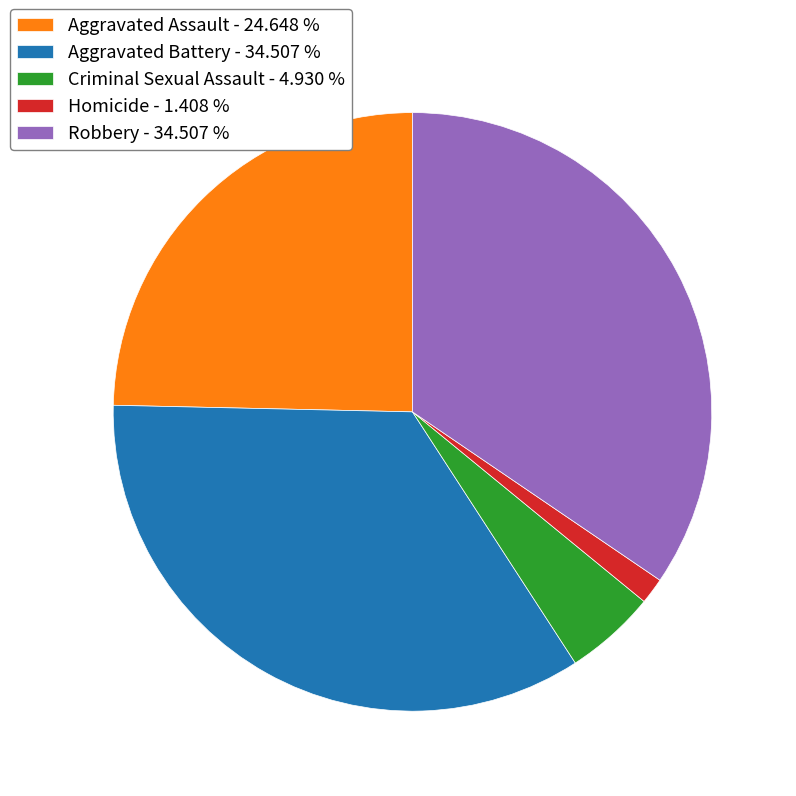

Count the number of slices in the pie.

5